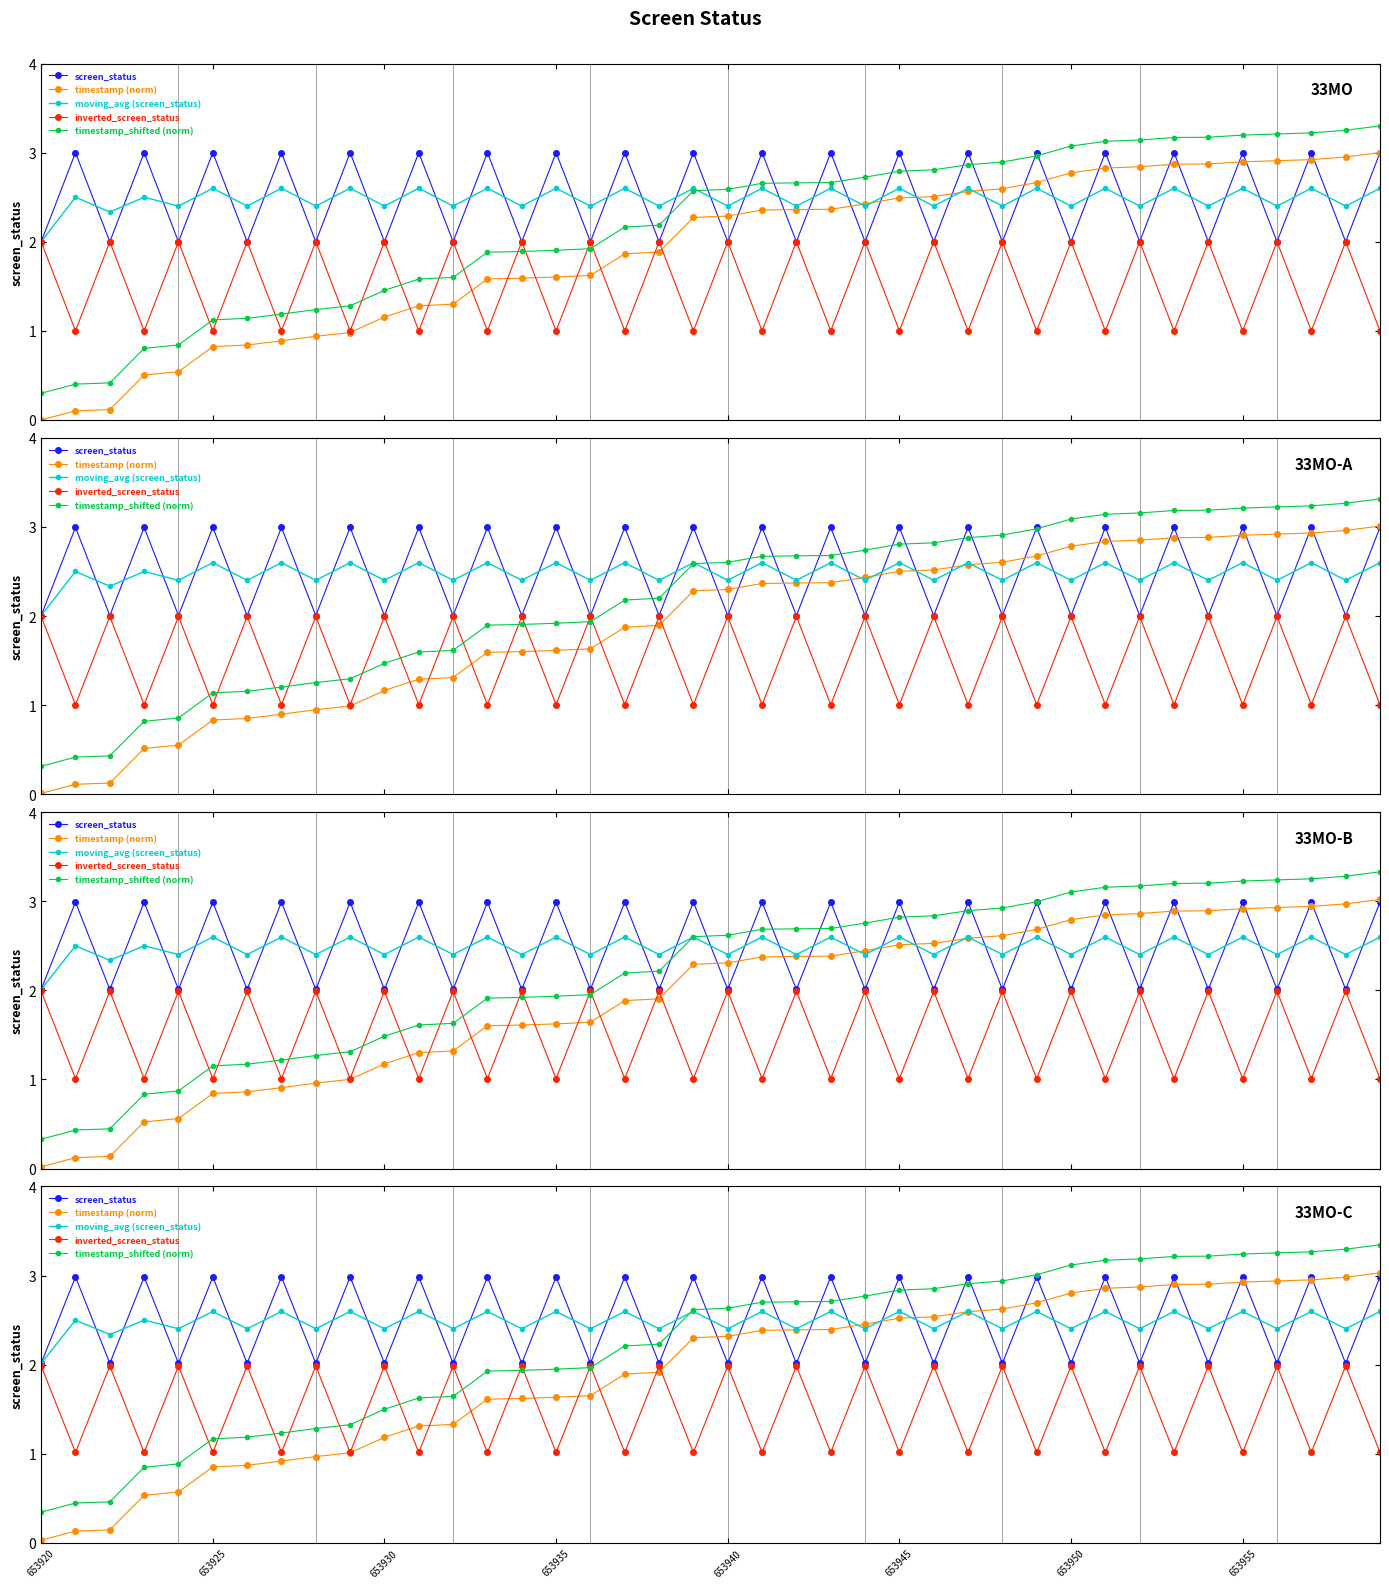

What are all the series names shown in the legend?

screen_status, timestamp (norm), moving_avg (screen_status), inverted_screen_status, timestamp_shifted (norm)